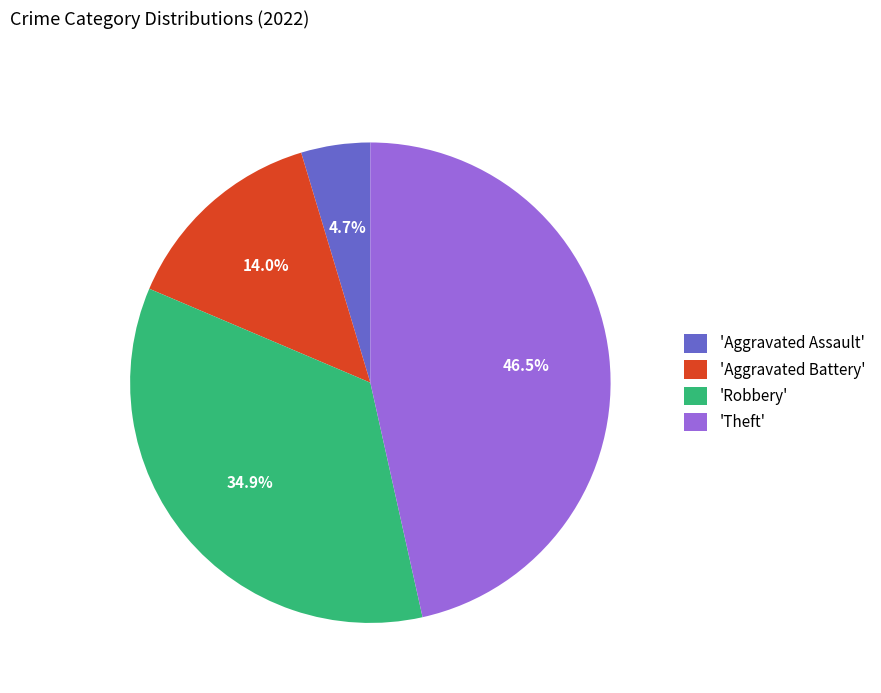

To the nearest percent, what is the difference between the largest and smallest slice percentages?

42%